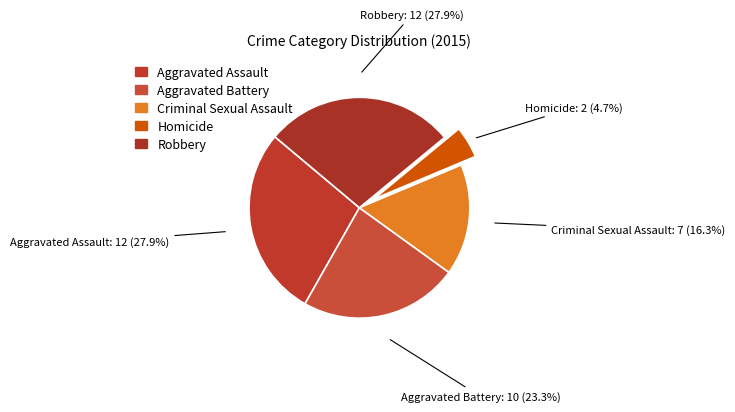

How many segments does this pie chart have?

5